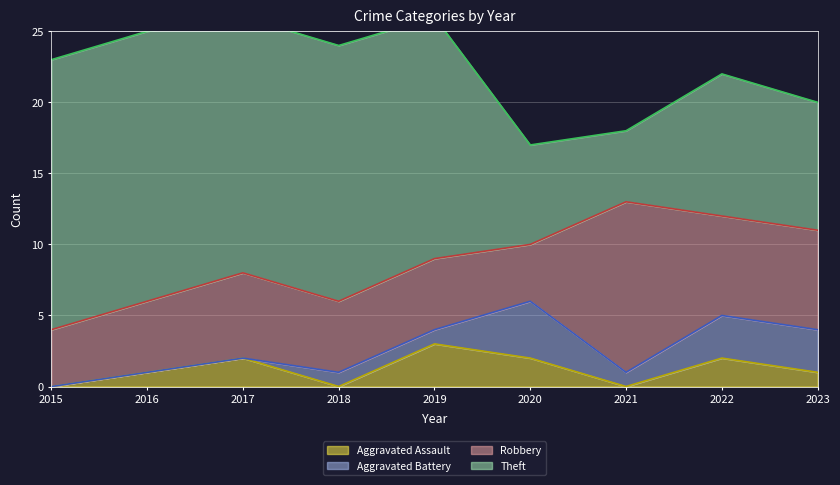

How many data points in Aggravated Assault are less than 1?

3